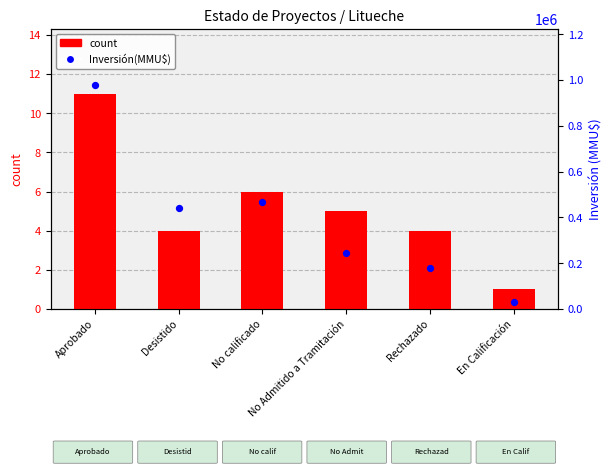

Is the value of Inversión(MMU$) at Aprobado greater than the value of count at Rechazado?

Yes